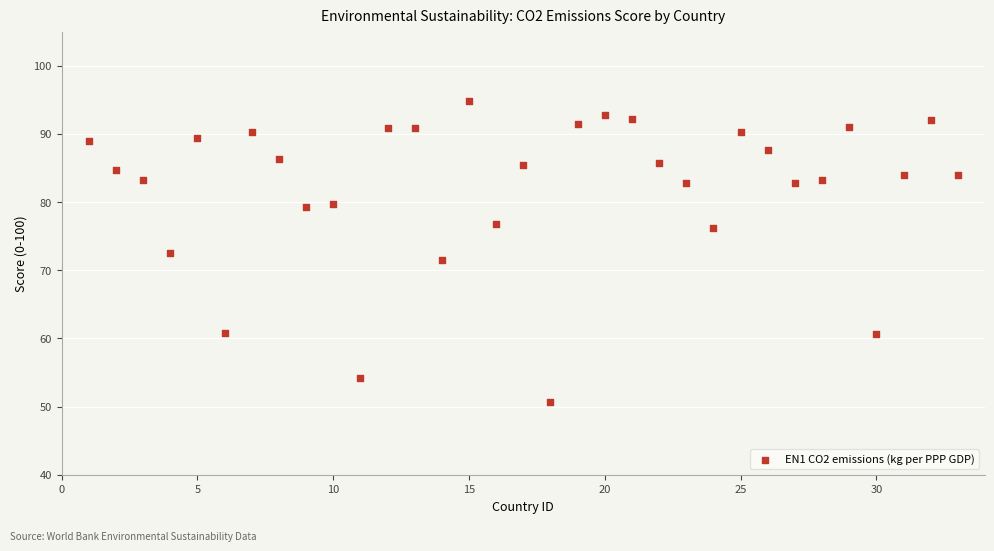

What is the range of Y values (max minus min)?

44.2